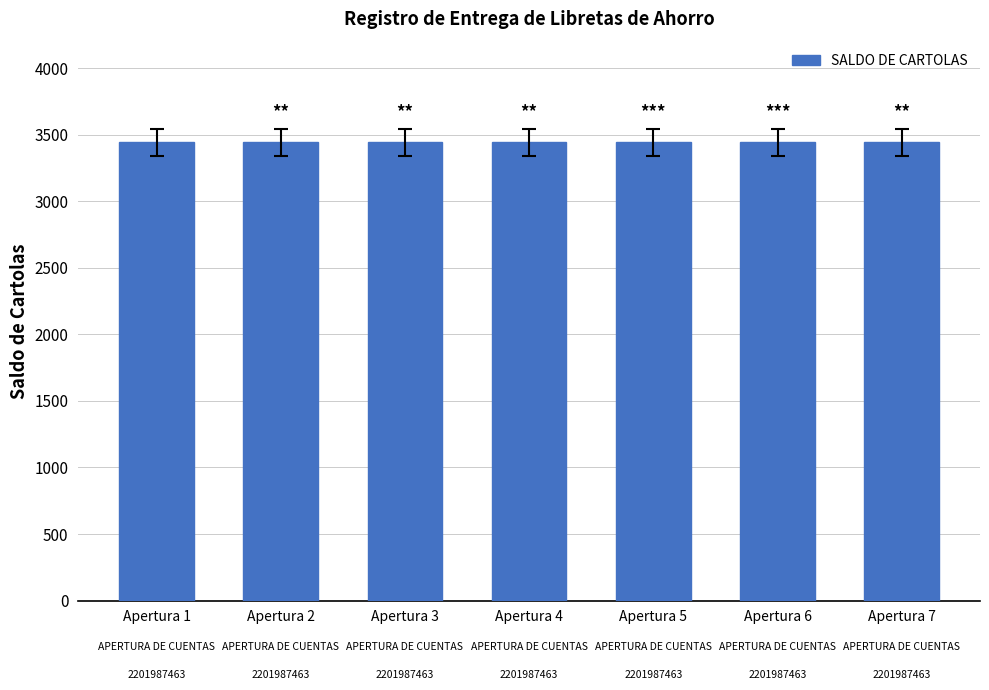

At which category is the sum across all series the highest?

fernando avila
(2201987463)
Apertura 1